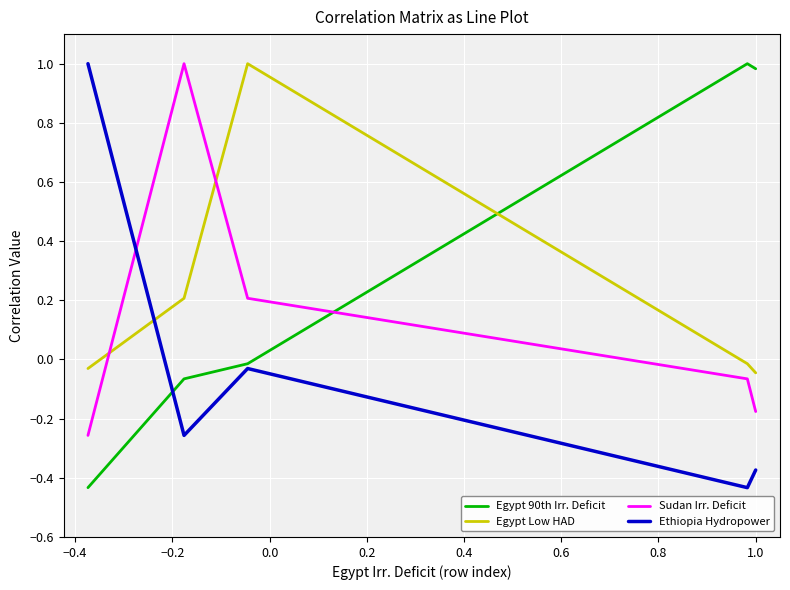

What is the highest value of the Egypt Low HAD series?

1.0